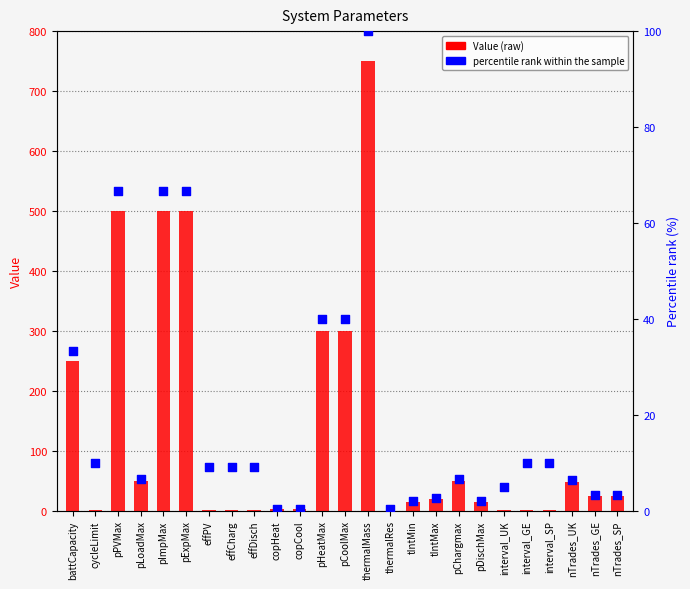

Which series contains the lowest Y value?

Value